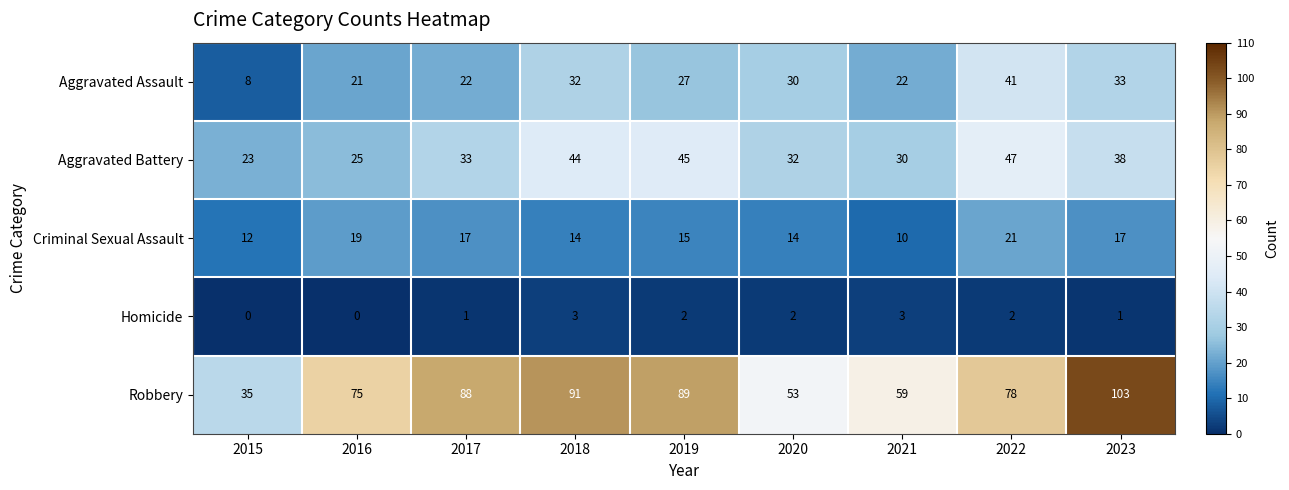

What is the total value across all series at 2020?

131